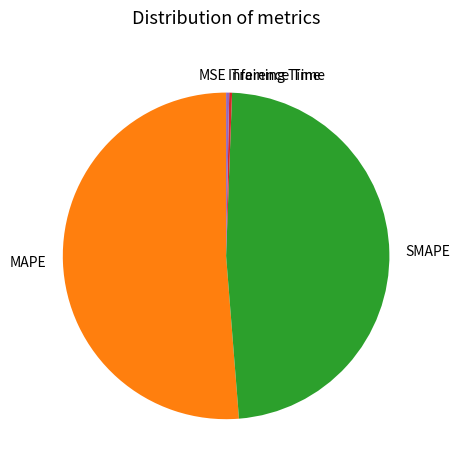

Combined, do Inference Time and SMAPE account for over 50%?

No